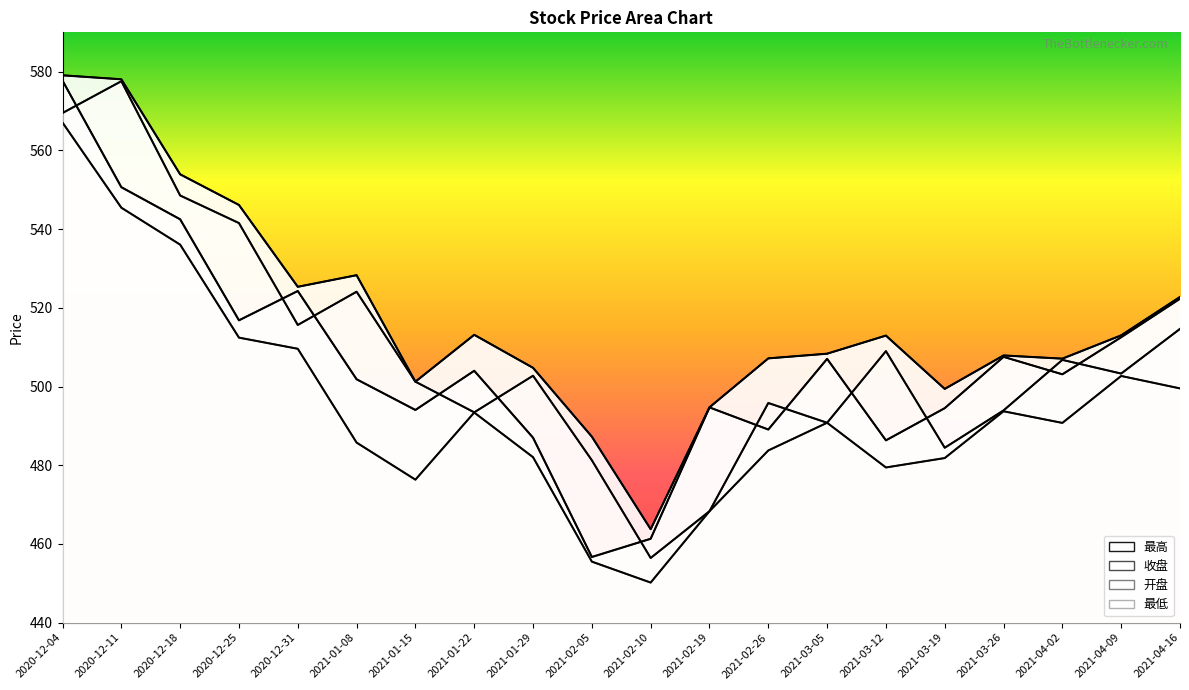

Reading left to right, what are all the values shown in this chart?

最高: 579.1	578.1	553.9	546.1	525.3	528.3	501.2	513.1	504.8	487.3	463.8	494.7	507.1	508.3	512.9	499.4	507.9	507.1	513.0	522.8
收盘: 577.7	550.6	542.5	516.8	524.3	501.8	494.0	504.0	487.0	456.7	461.3	494.7	489.1	507.0	486.3	494.5	507.5	503.1	512.5	522.3
开盘: 569.5	577.6	548.5	541.5	515.6	524.1	501.2	493.4	502.7	481.3	456.4	468.3	495.8	490.8	509.0	484.4	493.9	506.8	503.3	514.6
最低: 567.1	545.4	536.0	512.4	509.6	485.8	476.3	493.4	482.0	455.5	450.2	468.3	483.8	490.8	479.4	481.8	493.7	490.8	502.7	499.5